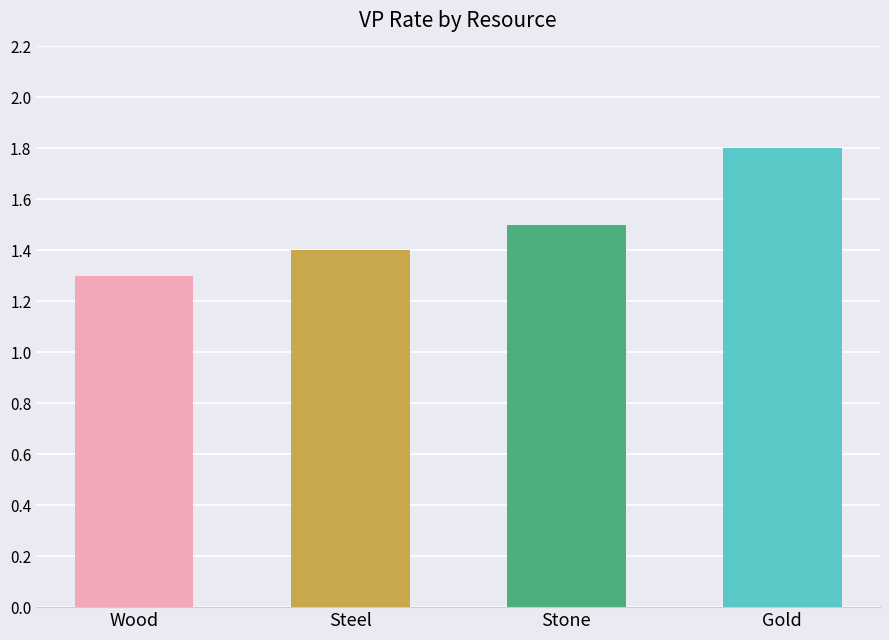

True or false: the data shows 2.8 at Gold.

False